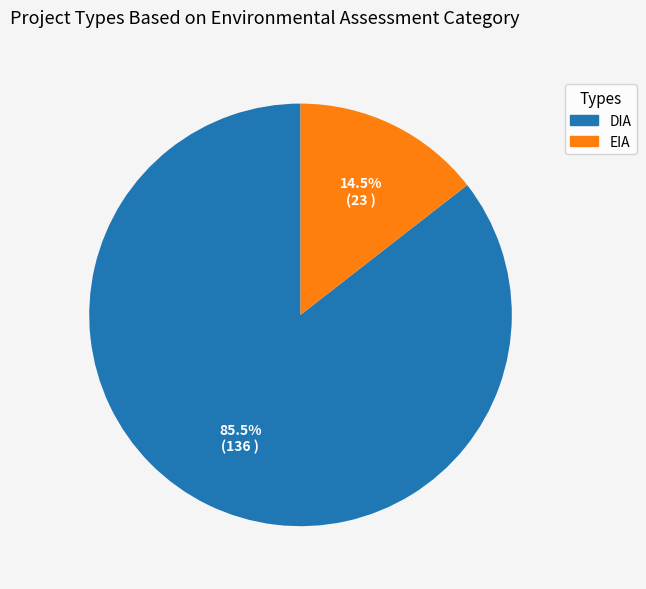

To the nearest percent, what is the difference between the DIA and EIA slice percentages?

71%